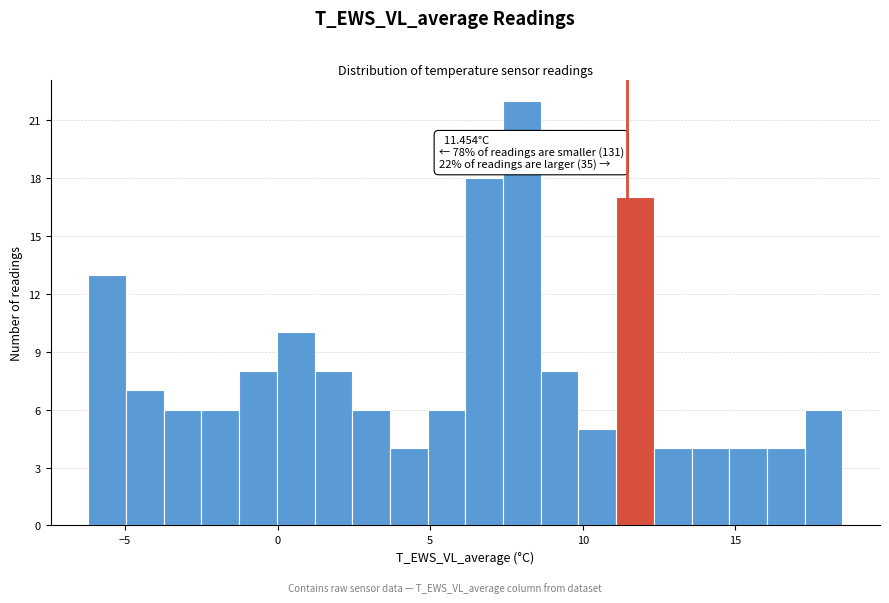

Read against the x-axis, roughly where is the centre of the tallest bar?

8.0